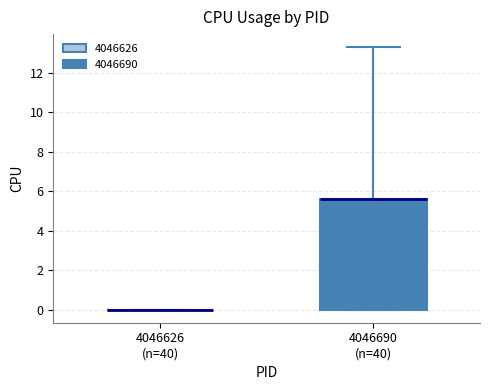

Reading left to right, transcribe this box plot: for each box, give where its median line is, the range the box spans, and where its two whiskers end, as read against the y-axis. The values are not printed on the chart, so give them approximately, as read against the axis.

4046626 (n=40): box collapsed to a line at 0.0, whiskers 0.0 to 0.0
4046690 (n=40): median 5.6 (drawn on the box's upper edge), box 0.0 to 5.6, whiskers 0.0 to 13.4